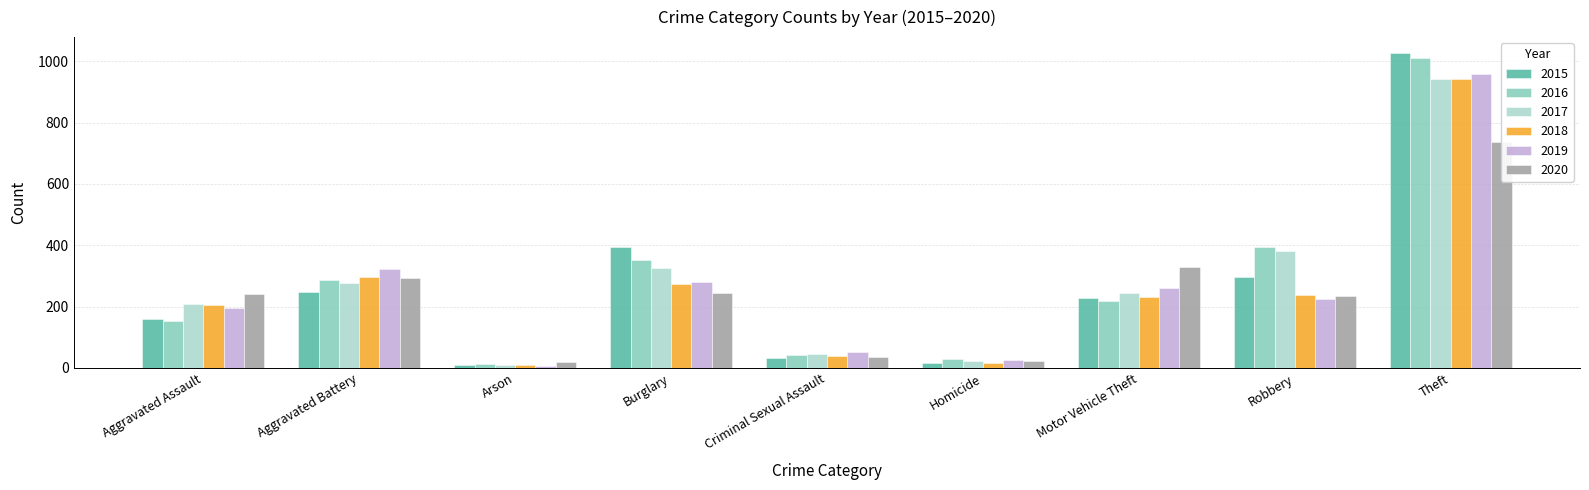

True or false: 2017 has a value of 381 at Robbery.

True